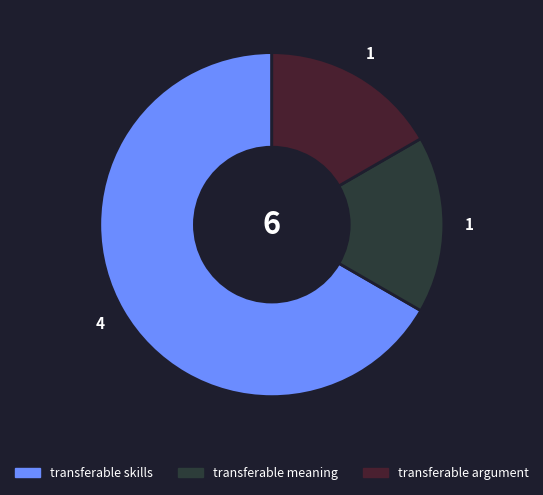

What is the largest slice in the pie chart?

transferable skills